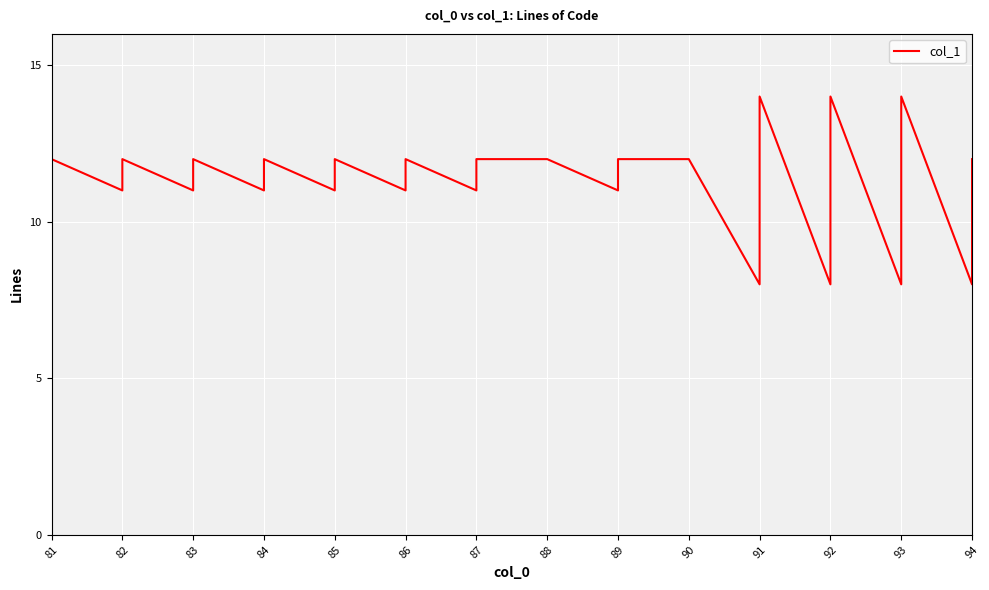

What is the average value?

11